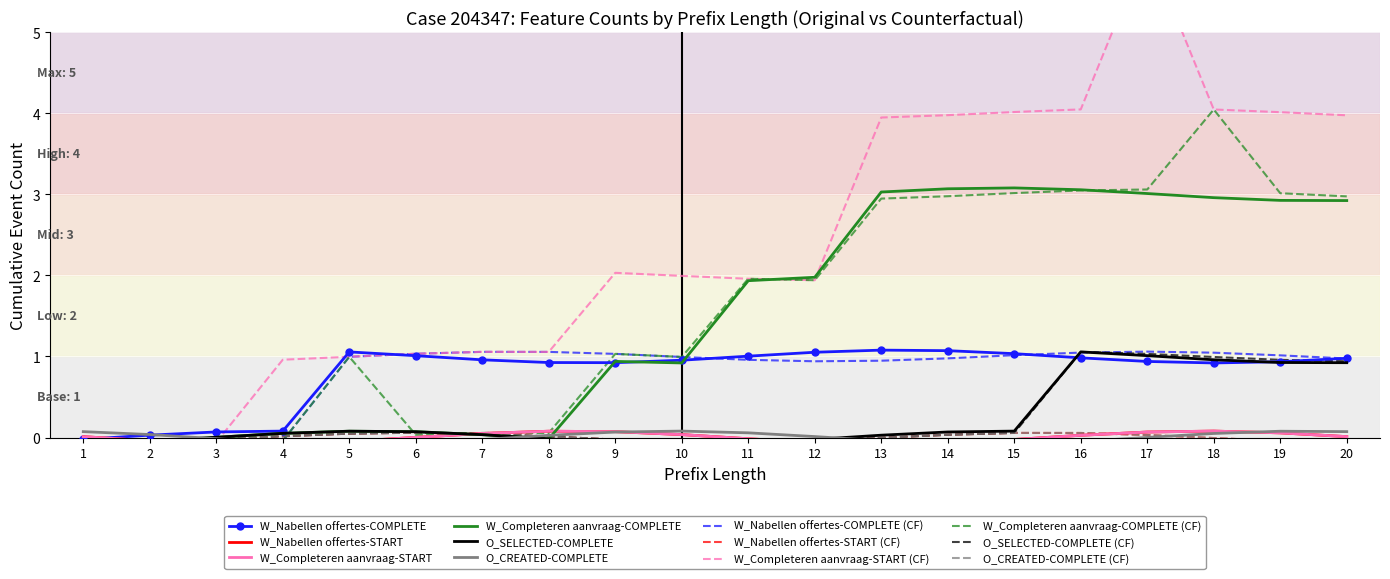

What is the sum of the W_Completeren aanvraag-COMPLETE values at 9 and 2?

0.9